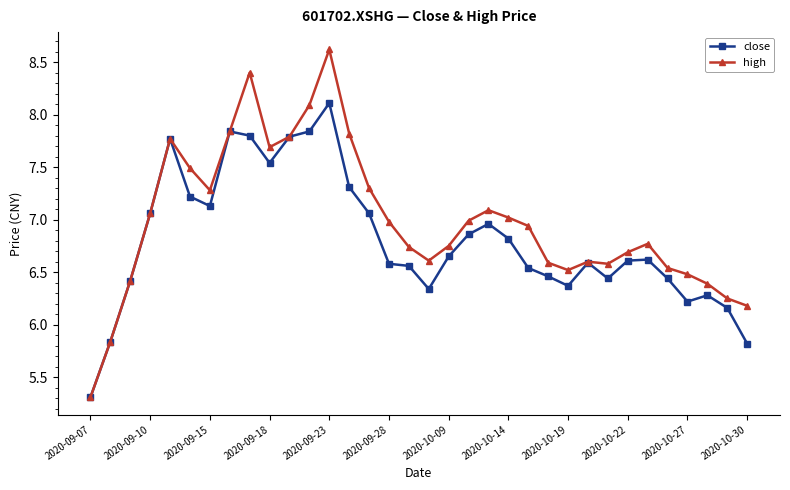

What is the highest value of the close series?

8.1